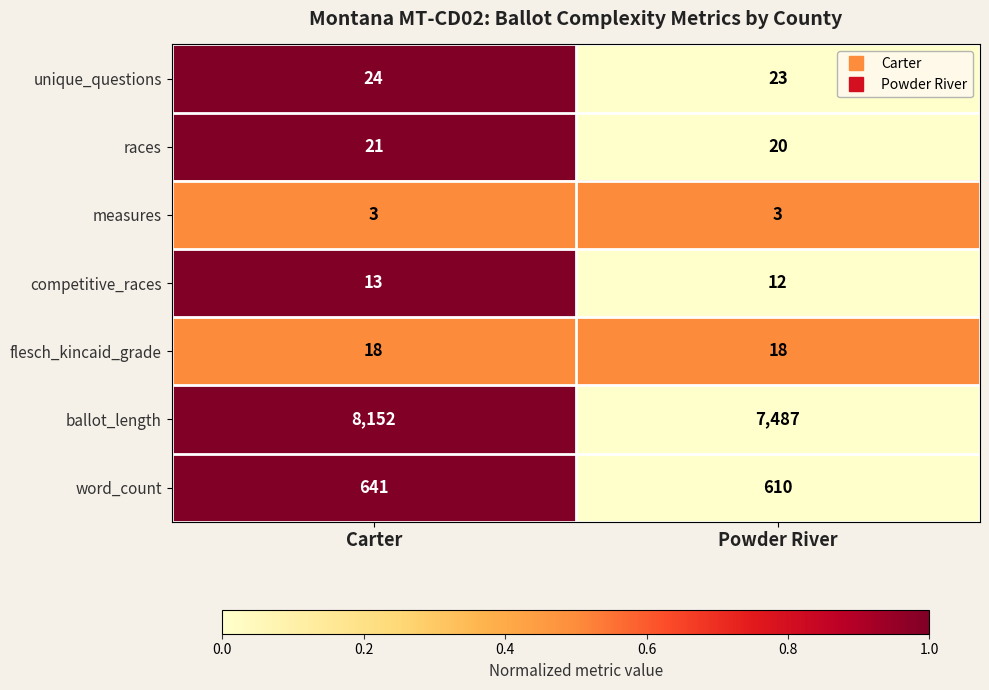

Reading left to right, transcribe all the data shown in this chart.

unique_questions: 24	23
races: 21	20
measures: 3	3
competitive_races: 13	12
flesch_kincaid_grade: 18	18
ballot_length: 8152	7487
word_count: 641	610